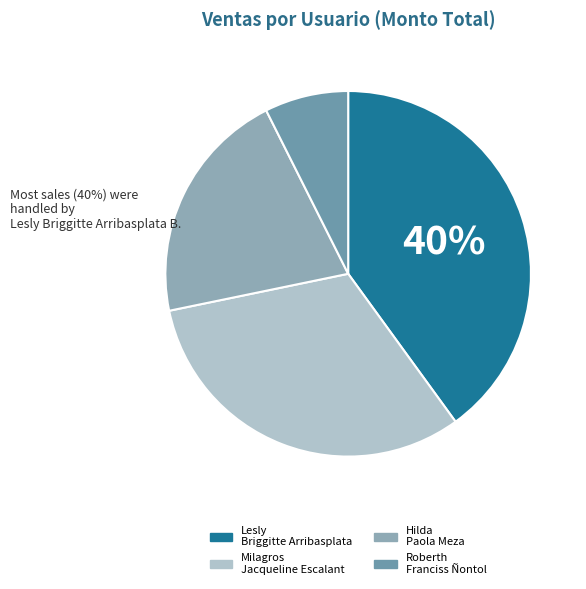

Count the number of slices in the pie.

4